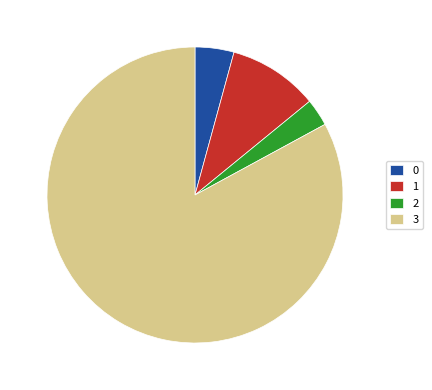

Which slice represents more than half of the pie?

3